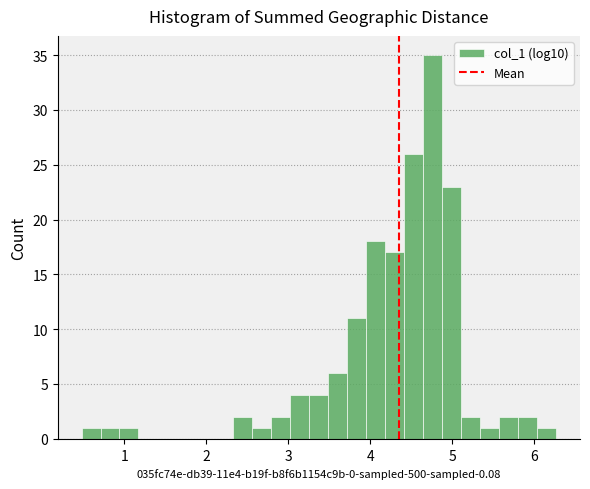

Around what value on the x-axis is the tallest bar? Give the approximate position of its centre, as read against the axis.

4.8